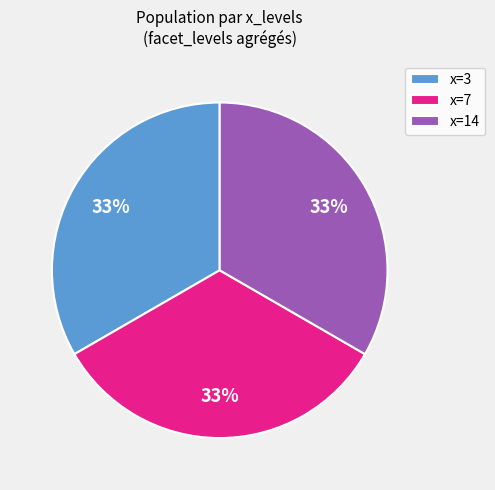

Combined, do x=3 and x=14 account for over 50%?

Yes